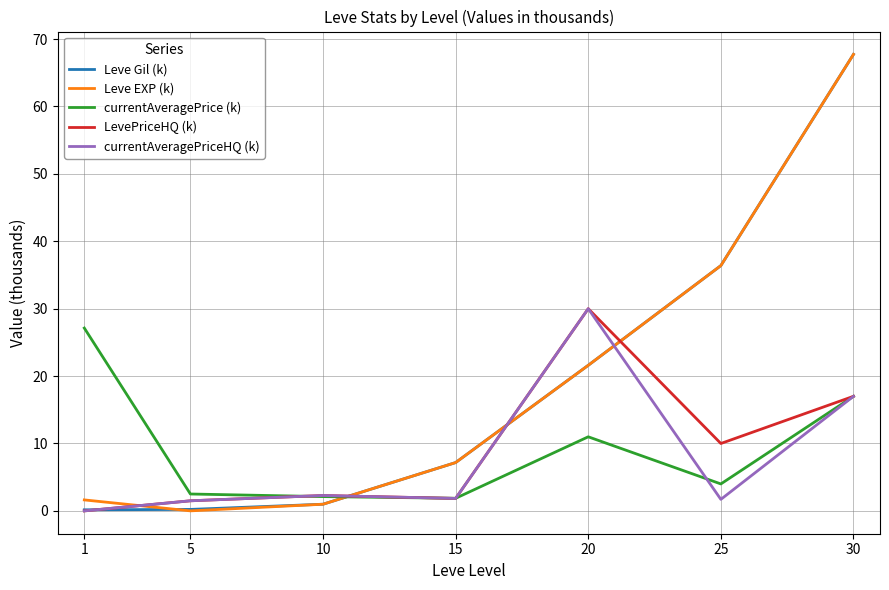

Count the number of categories in the chart.

7